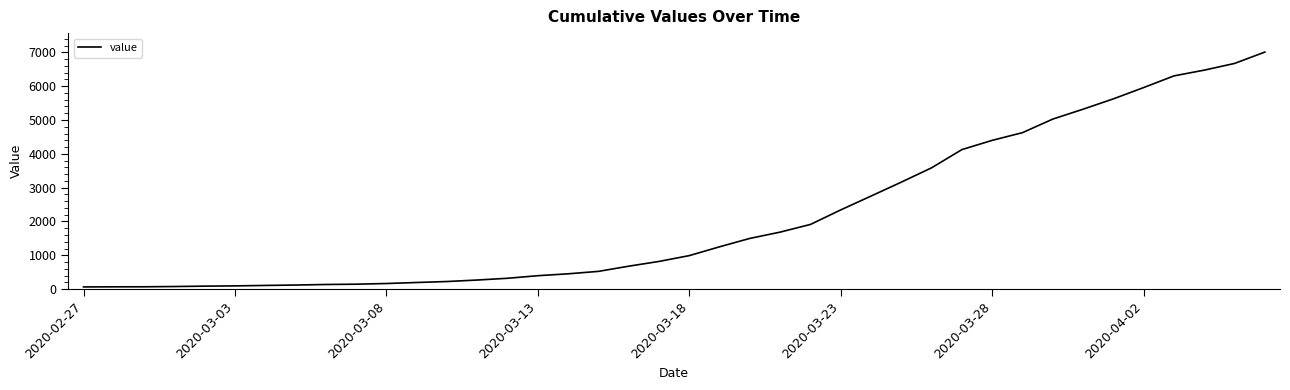

What is the difference between the second highest and second lowest values?

6605